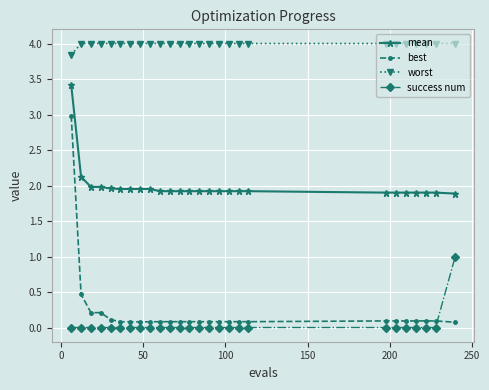

True or false: success num and mean intersect in this chart.

False